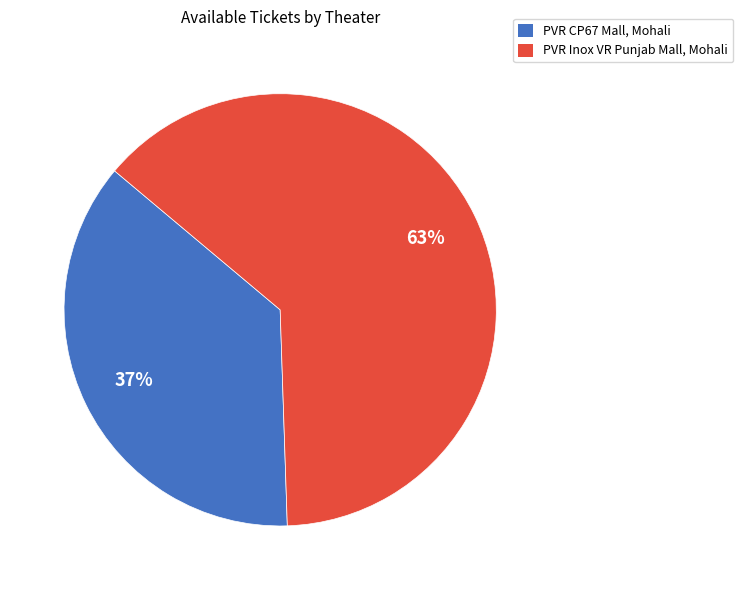

The PVR CP67 Mall, Mohali slice represents 37% of the pie. True or false?

True